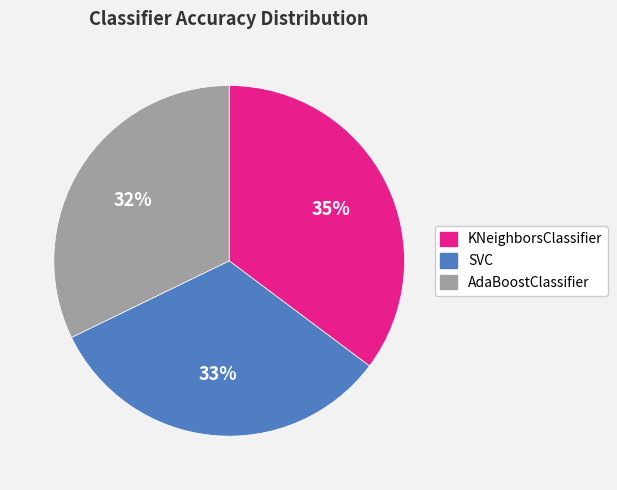

To the nearest percent, what percentage of the pie is AdaBoostClassifier?

32%